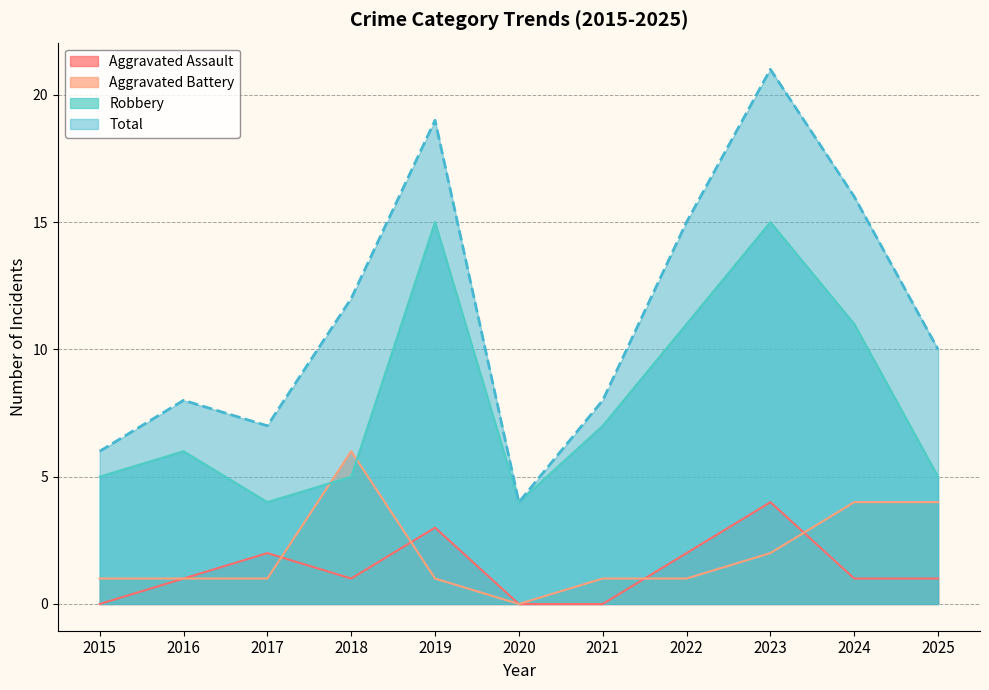

What is the spread (max minus min) of values at 2025?

9